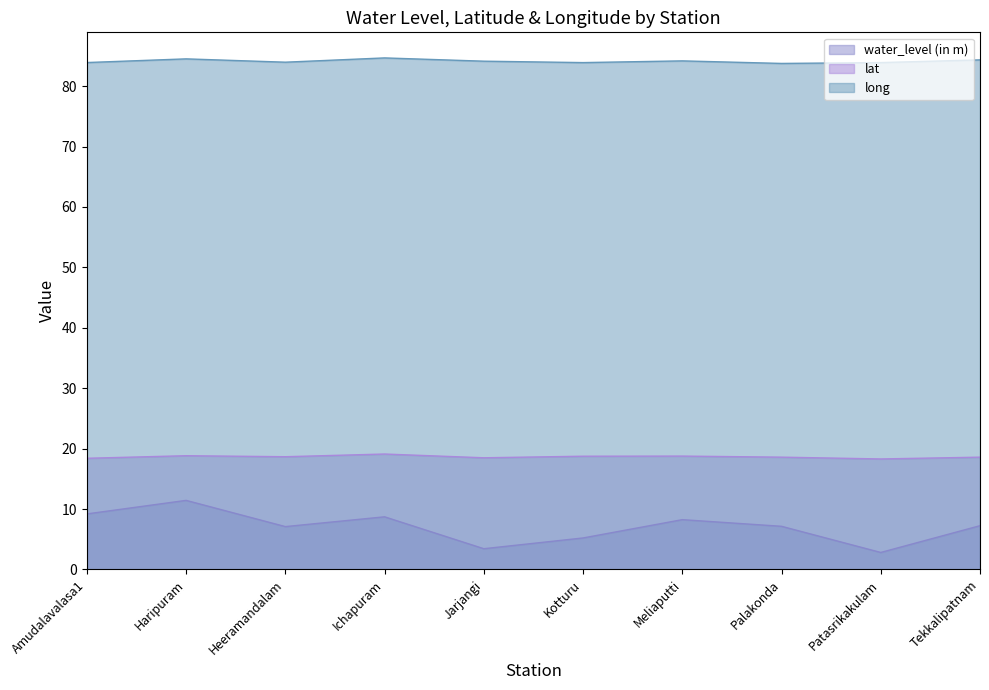

What is the sum of the lat values at Palakonda and Meliaputti?

37.4